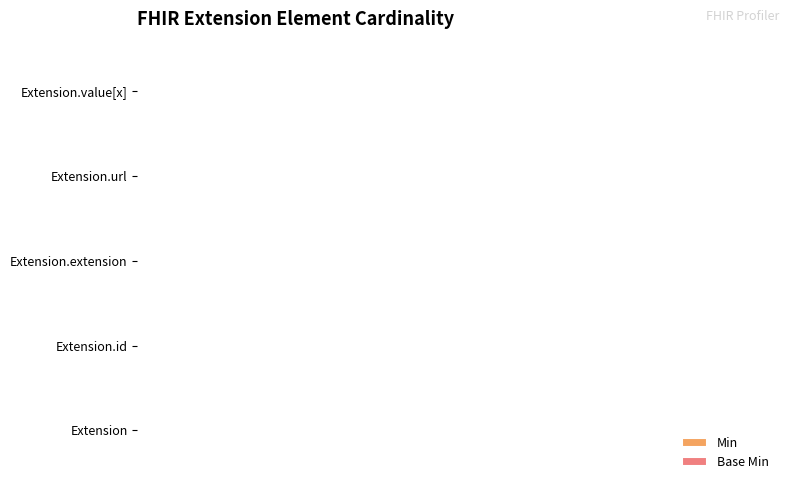

How many series are shown in this chart?

2